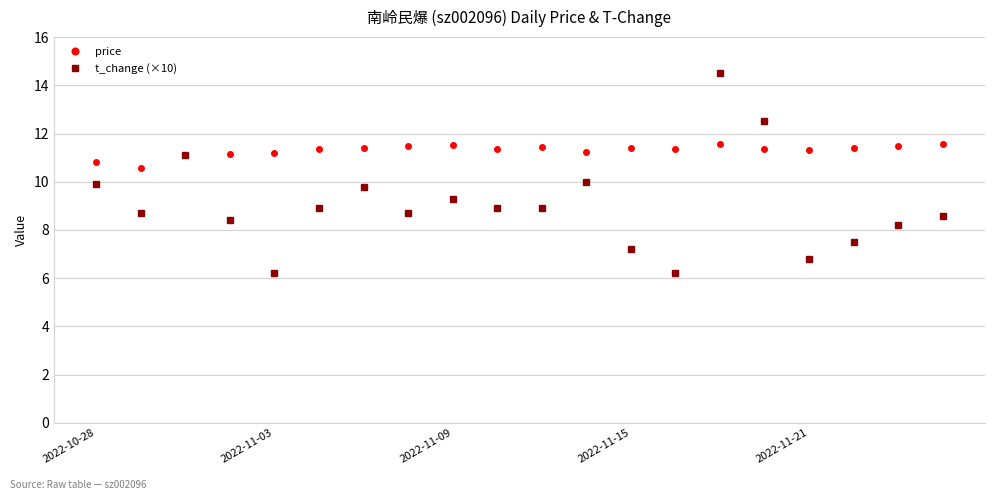

What is the value of the t_change (×10) point at the 7th from the left?

9.8